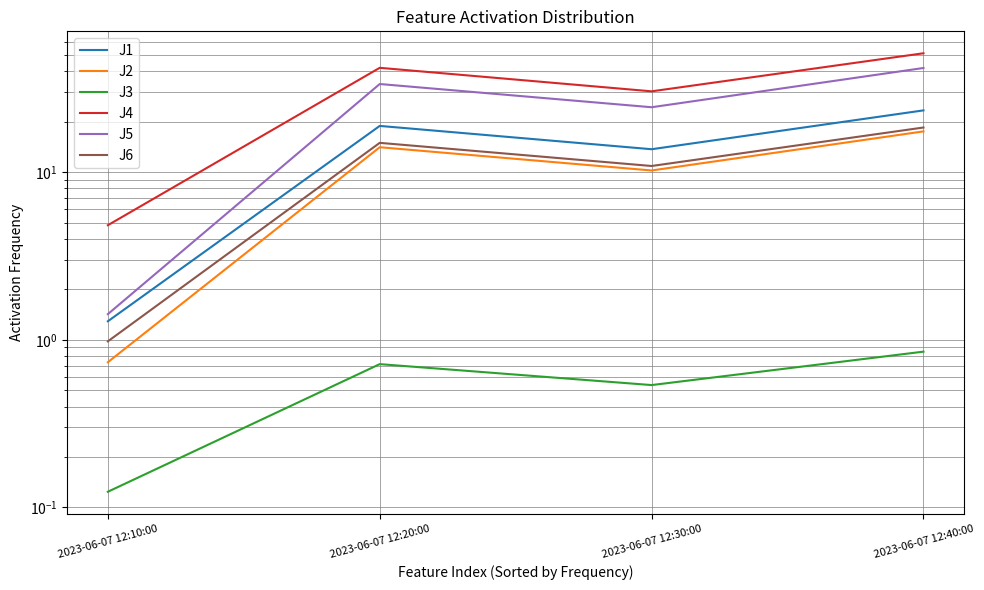

List the labels in order of J4 value, smallest first.

2023-06-07 12:10:00, 2023-06-07 12:30:00, 2023-06-07 12:20:00, 2023-06-07 12:40:00